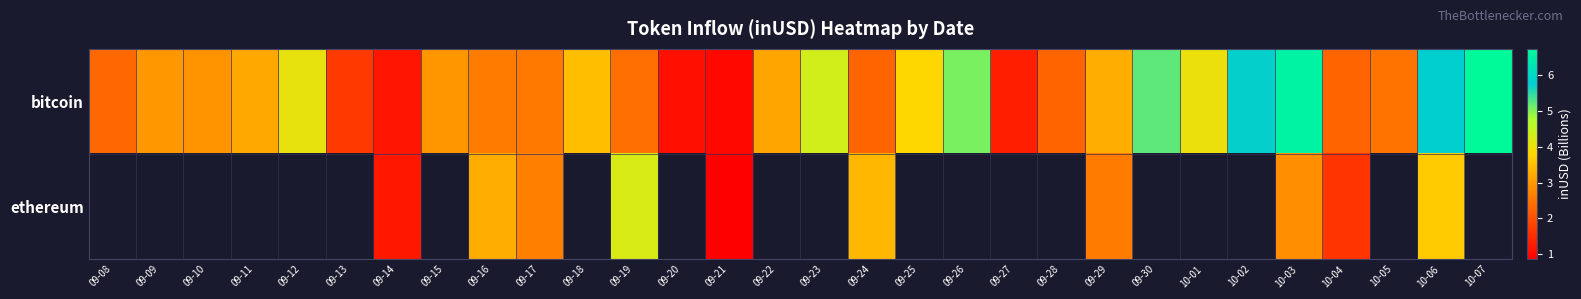

Rank the series by their maximum value, from highest to lowest.

bitcoin, ethereum